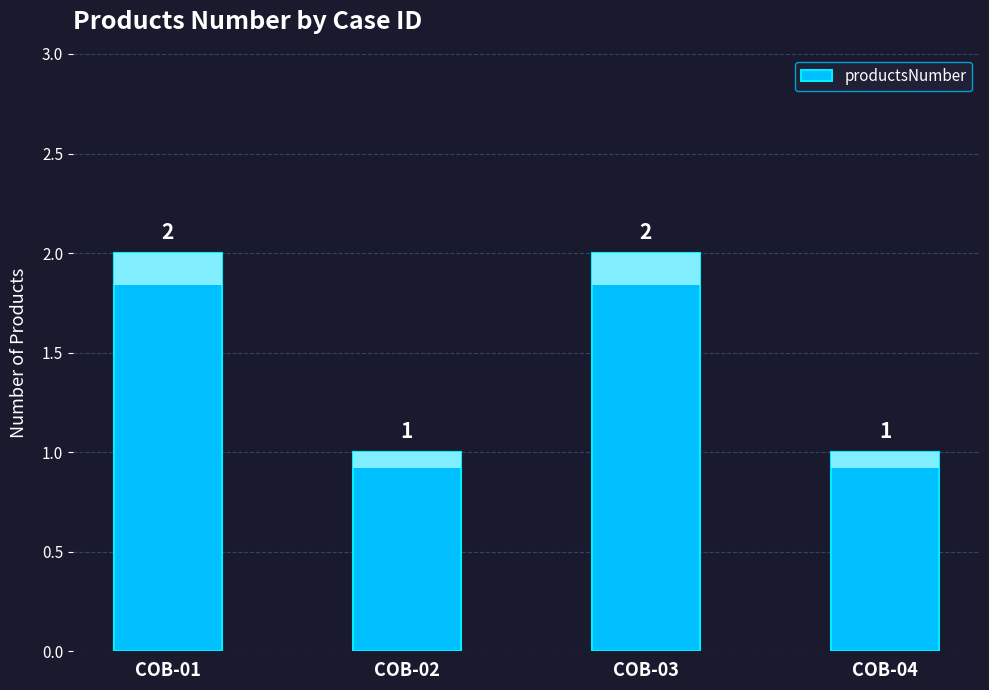

The chart shows a value of 0 at COB-04. True or false?

False